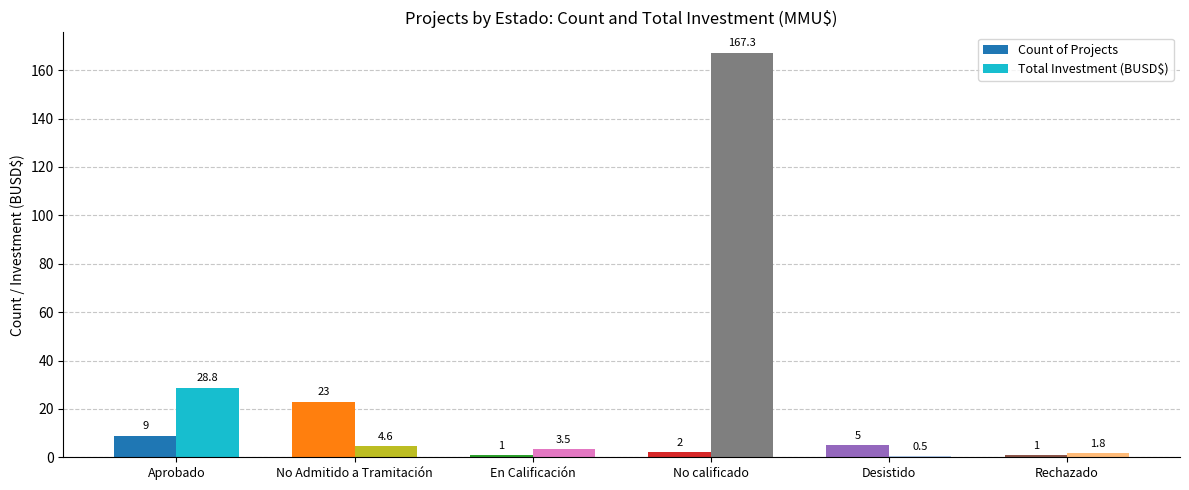

Is the value of Total Investment (BUSD$) at No calificado greater than the value of Count of Projects at En Calificación?

Yes